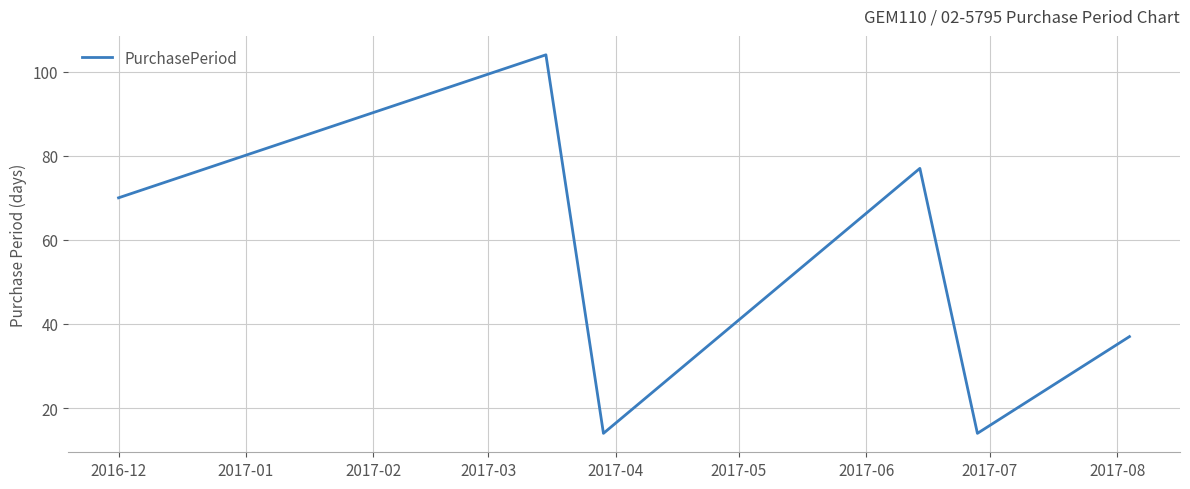

True or false: there are more than 2 points higher than both neighbors.

False